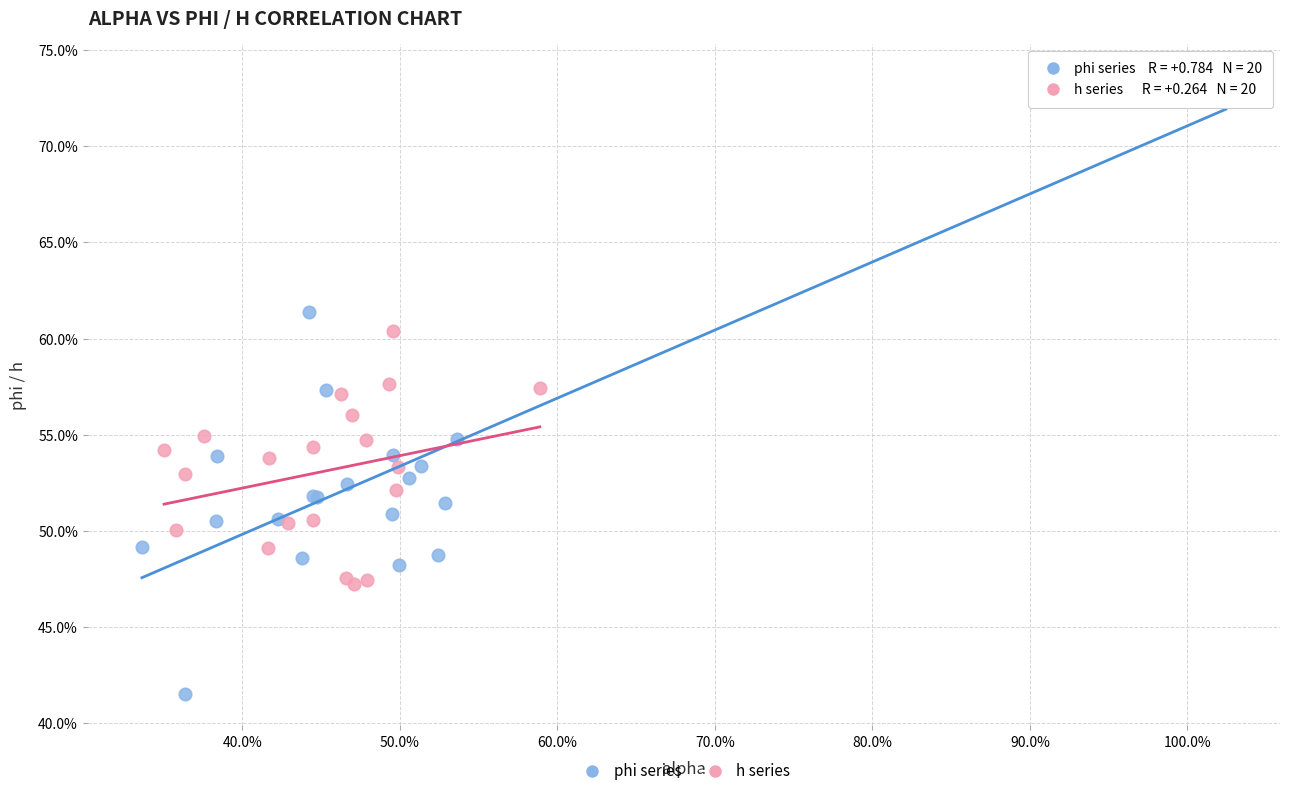

Which series reaches the maximum Y coordinate?

phi series